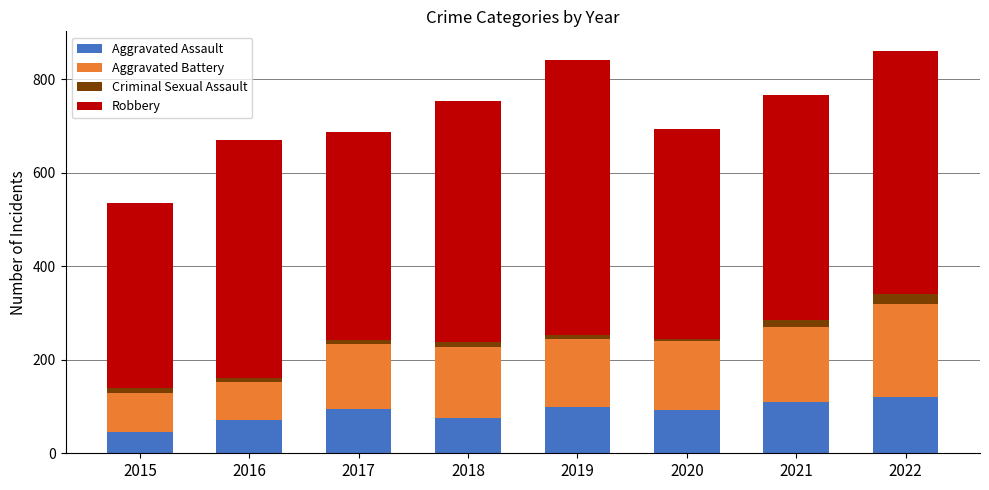

What is the difference between the maximum and minimum values in the Aggravated Assault series?

74